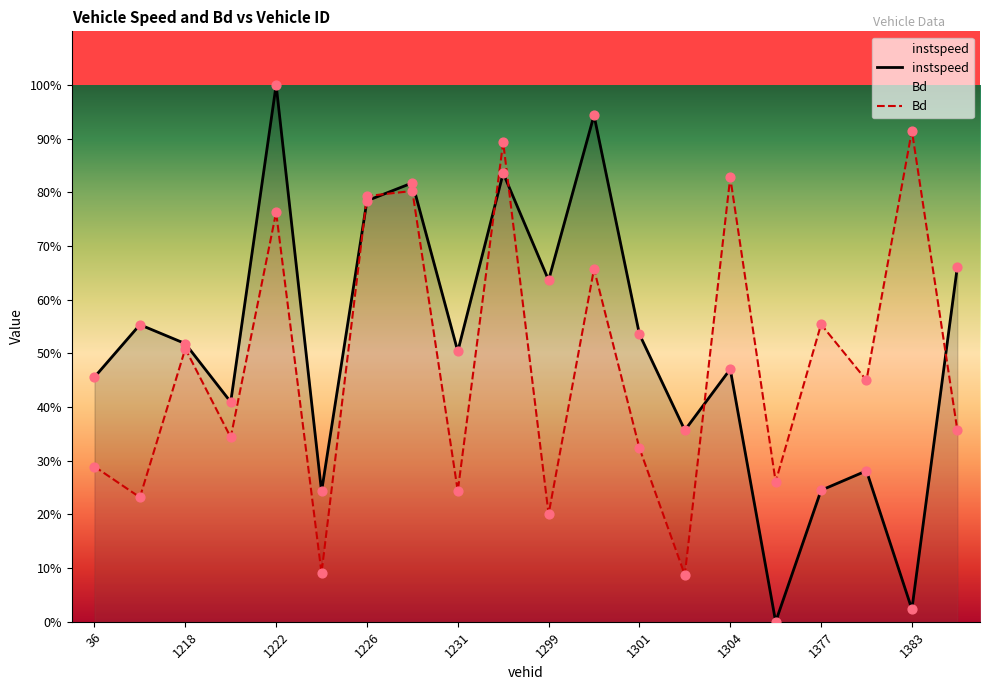

Which series has the largest total across all categories?

instspeed